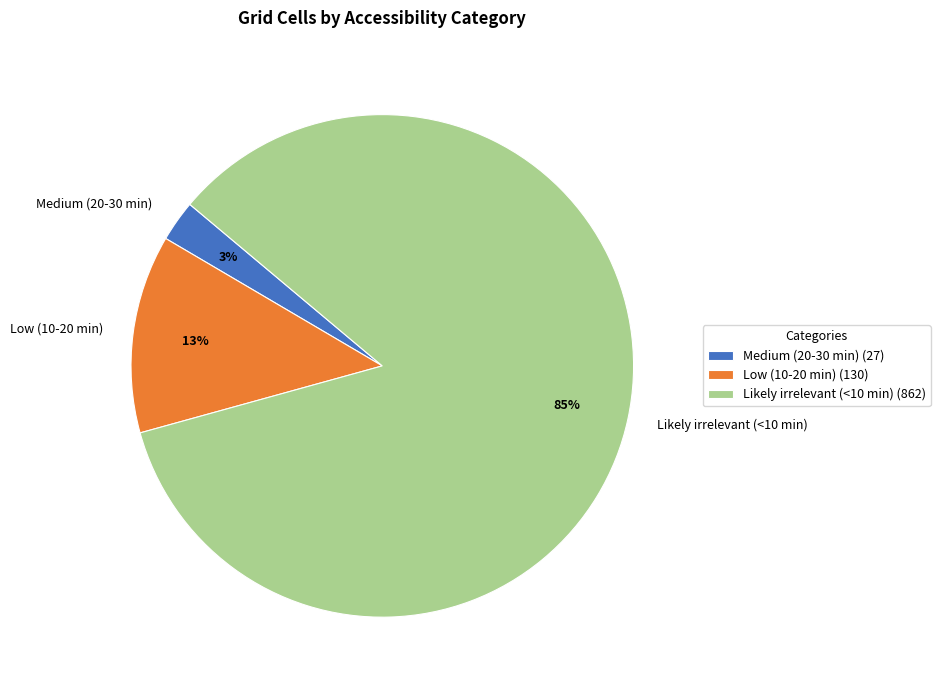

To the nearest percent, what portion does Medium (20-30 min) represent?

3%